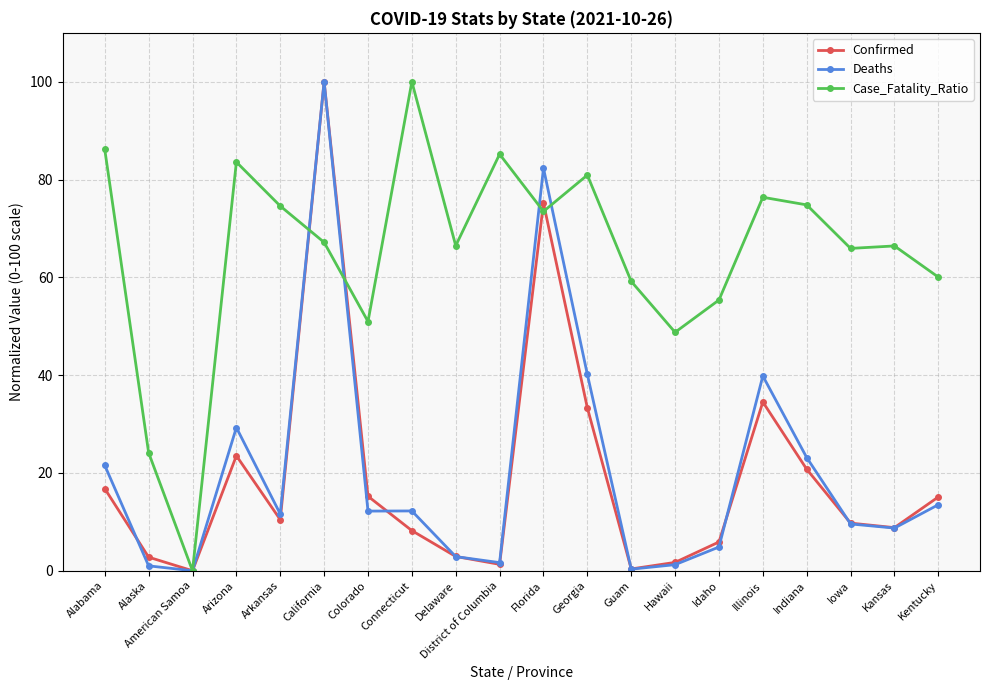

What are all the series names shown in the legend?

Confirmed, Deaths, Case_Fatality_Ratio